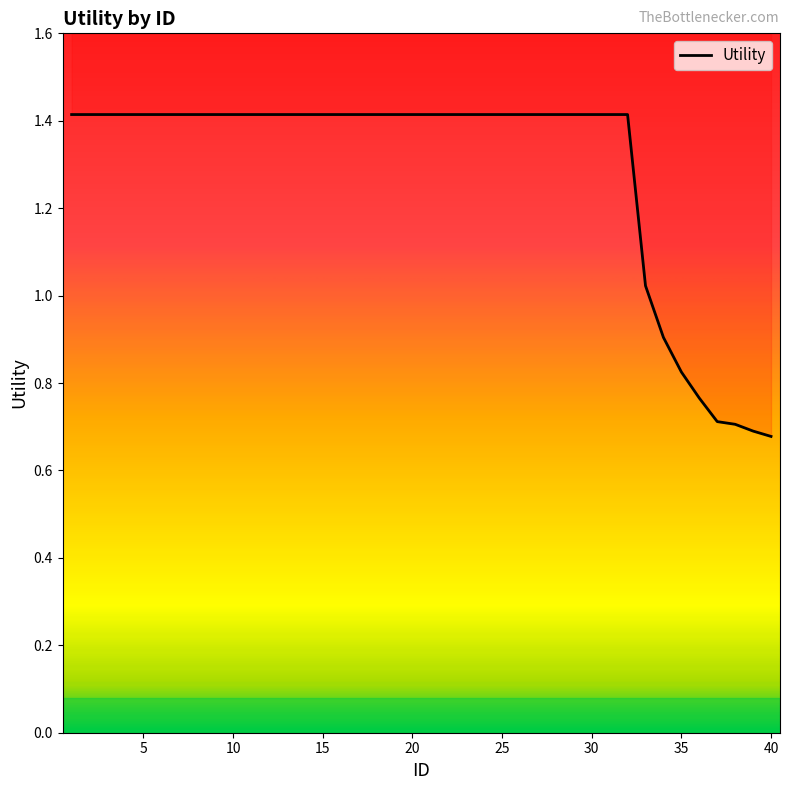

How many data points are less than 1?

7